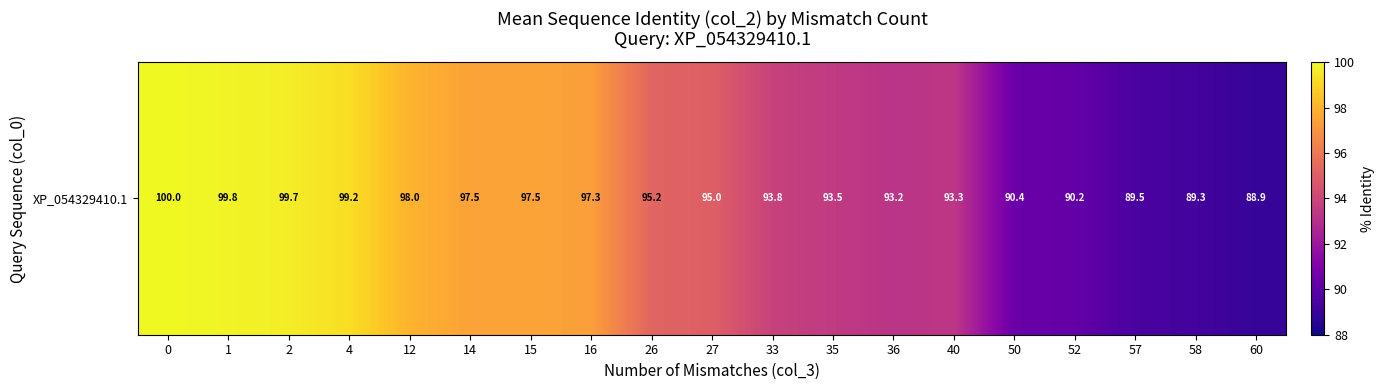

What is the smallest value displayed?

88.9